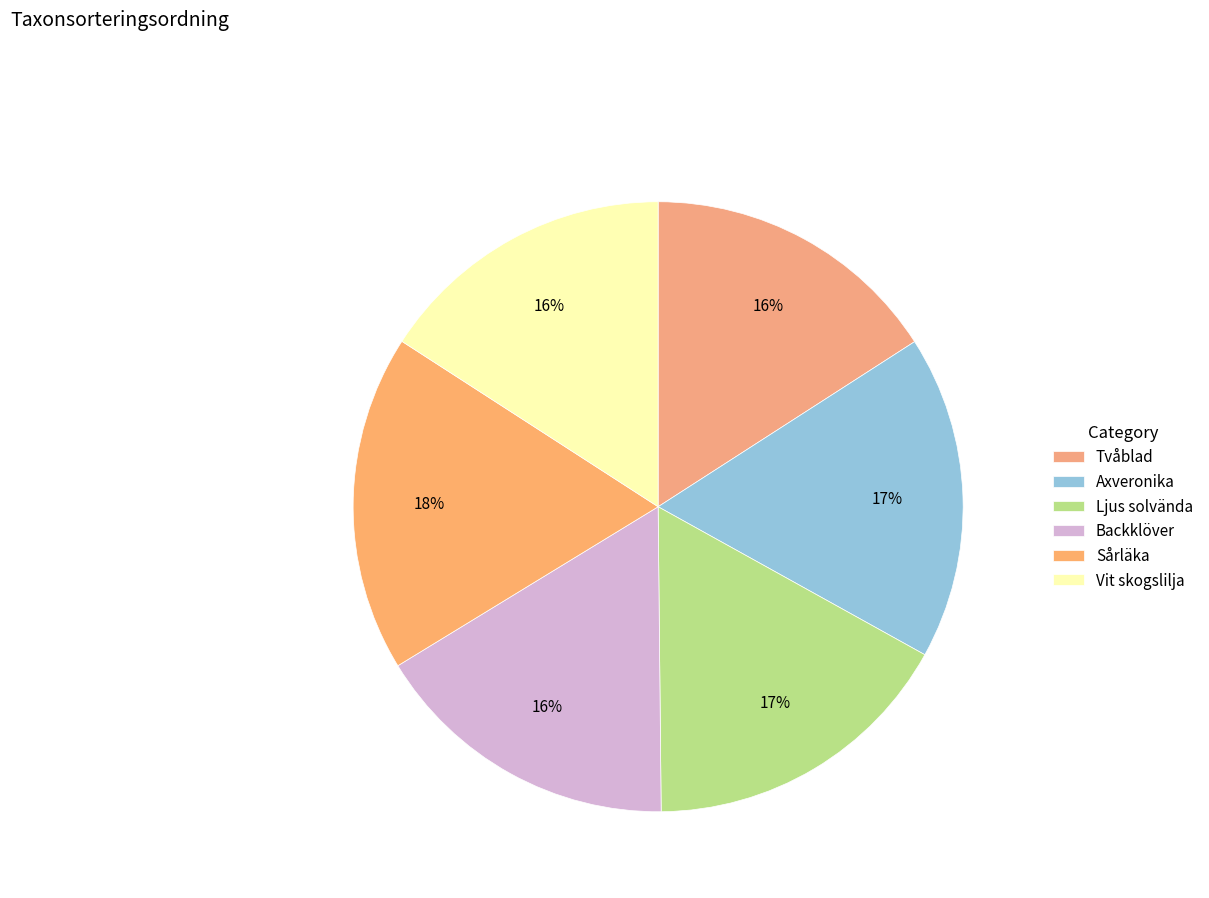

Count the number of slices in the pie.

6